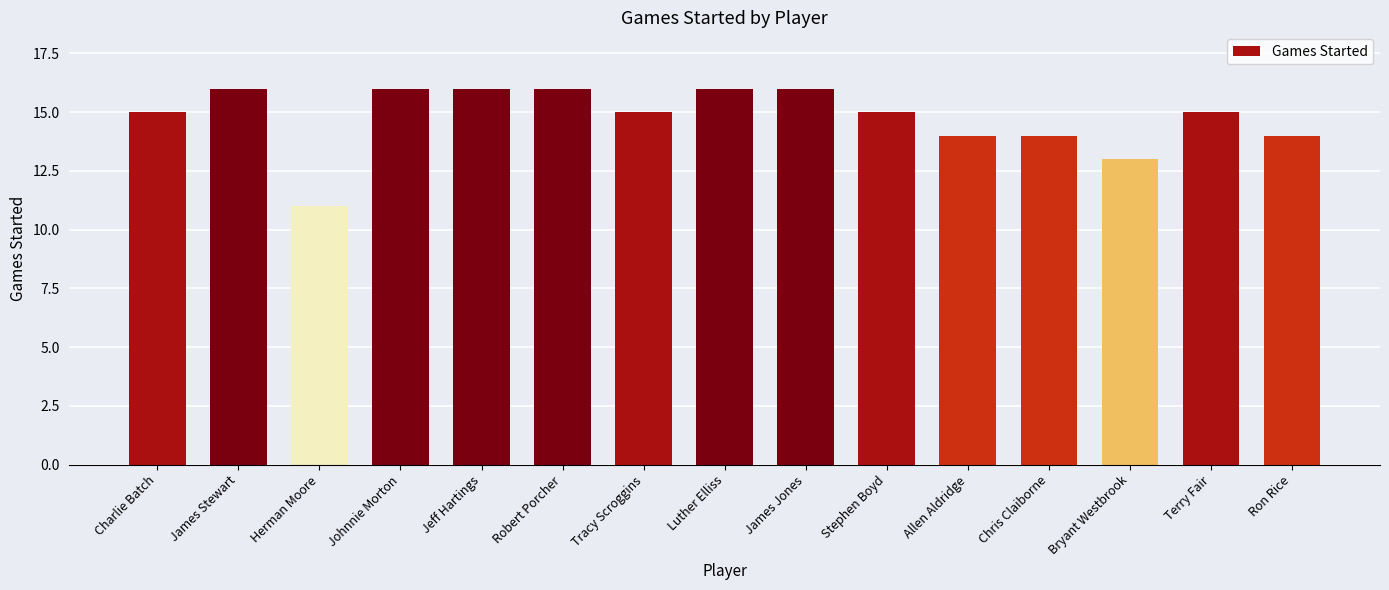

Reading left to right, extract all data points from this chart.

Charlie Batch=15	James Stewart=16	Herman Moore=11	Johnnie Morton=16	Jeff Hartings=16	Robert Porcher=16	Tracy Scroggins=15	Luther Elliss=16	James Jones=16	Stephen Boyd=15	Allen Aldridge=14	Chris Claiborne=14	Bryant Westbrook=13	Terry Fair=15	Ron Rice=14